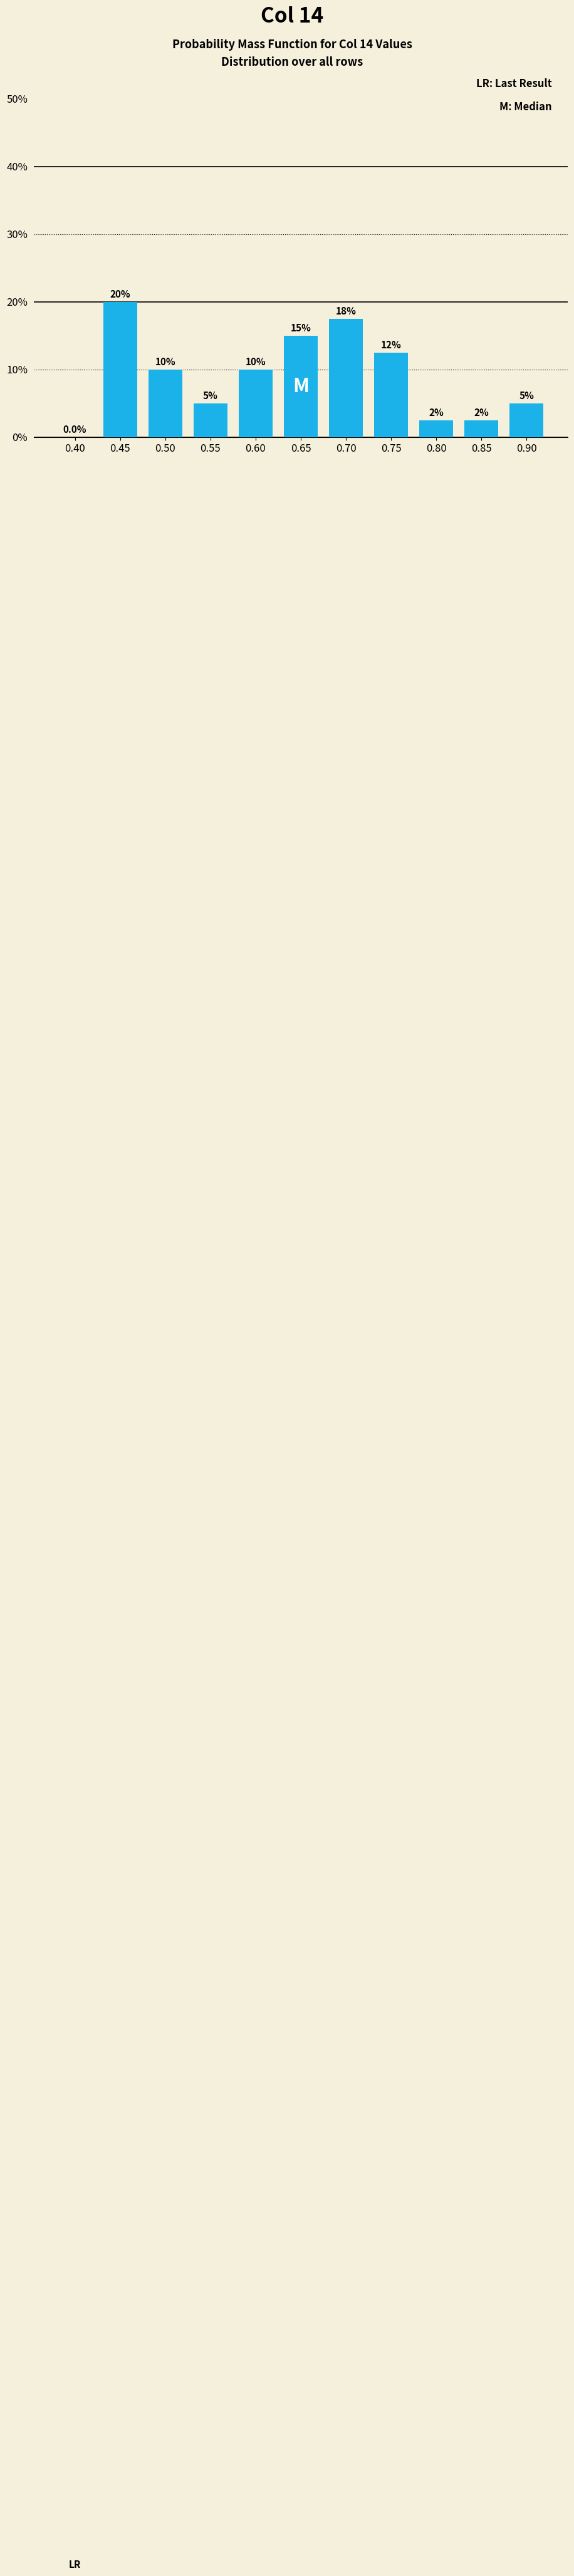

Reading left to right, list all the values displayed in this chart.

0.40=0.0	0.45=20.0	0.50=10.0	0.55=5.0	0.60=10.0	0.65=15.0	0.70=17.5	0.75=12.5	0.80=2.5	0.85=2.5	0.90=5.0